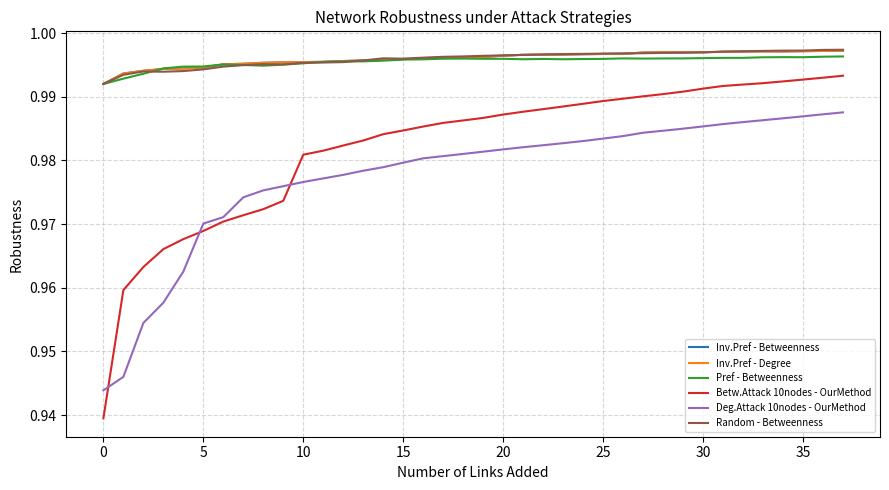

Is this an area chart (filled region under the line)?

No